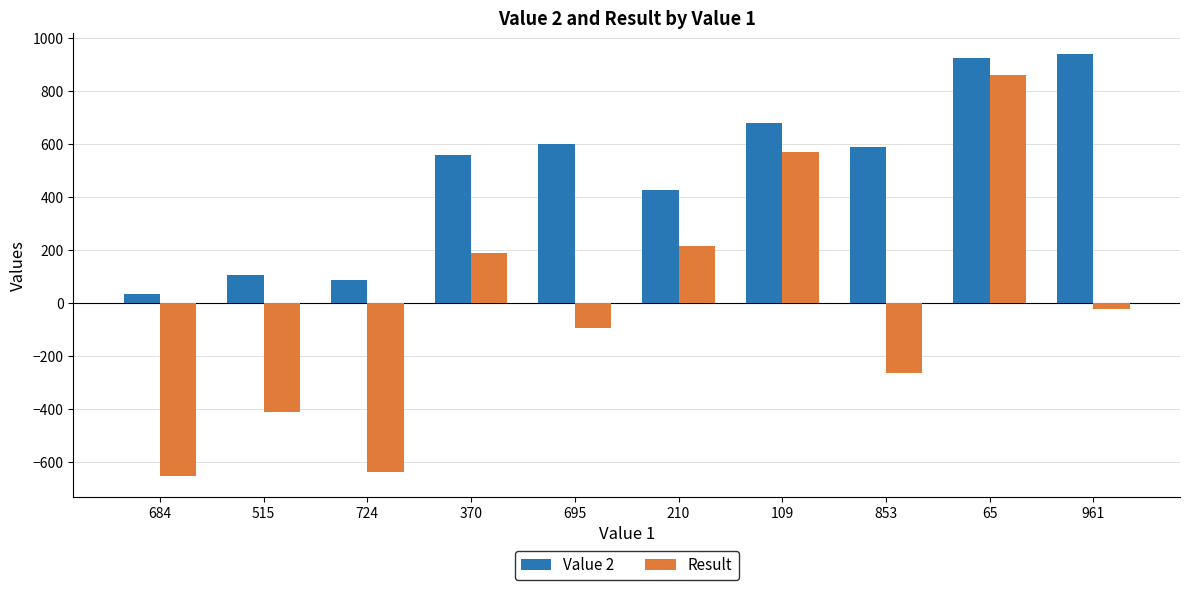

Which series changed the most between 65 and 961?

Result